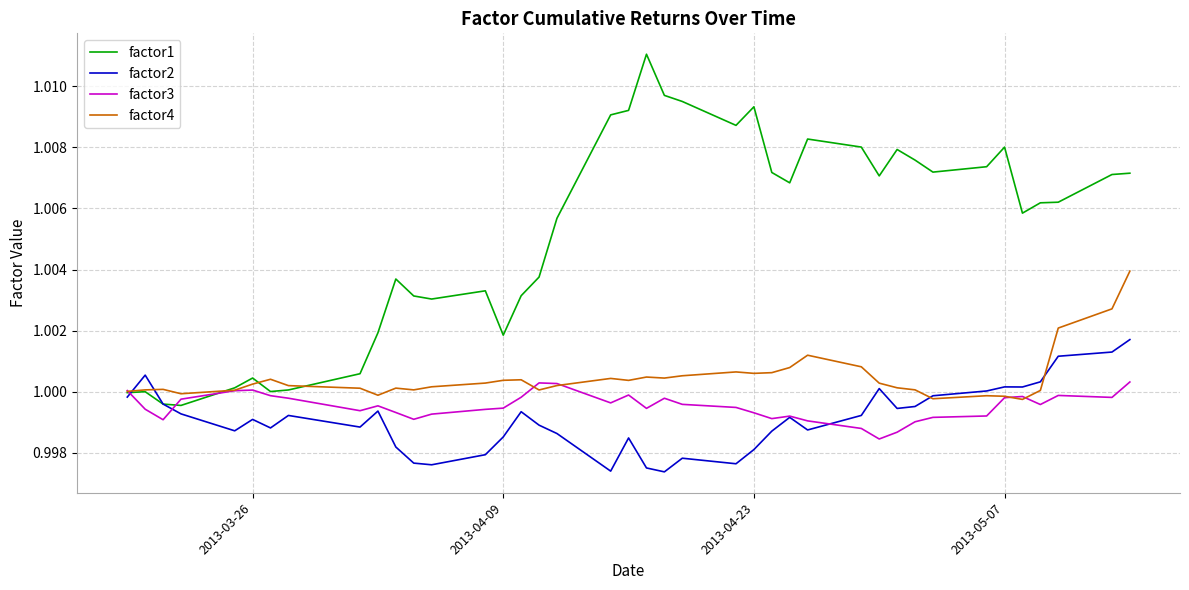

Which series has the largest total across all categories?

factor1